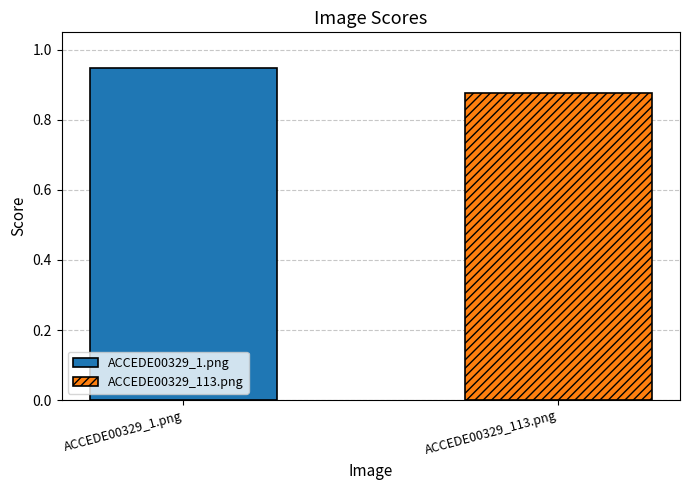

Rank the series by their maximum value, from lowest to highest.

ACCEDE00329_113.png, ACCEDE00329_1.png